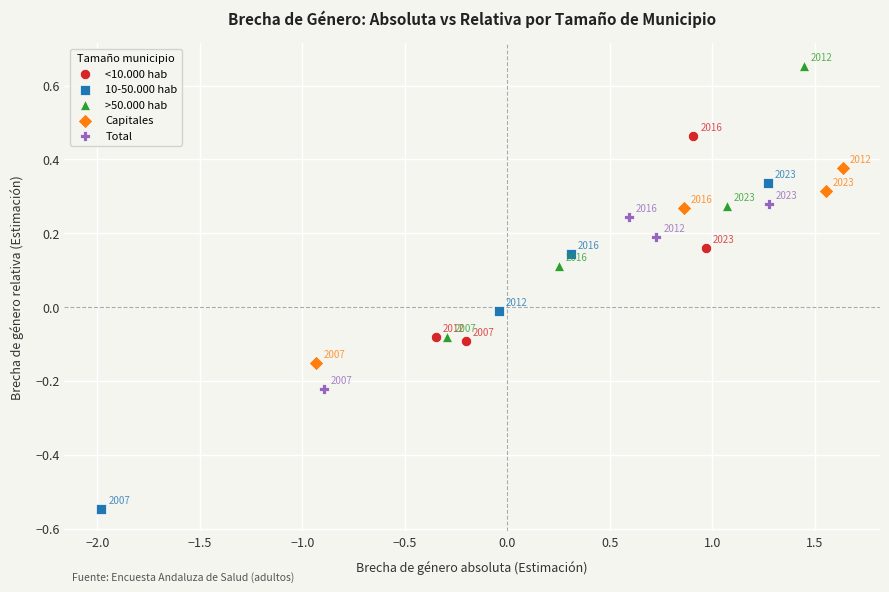

Which series has the largest Y range (max minus min)?

10-50.000 hab